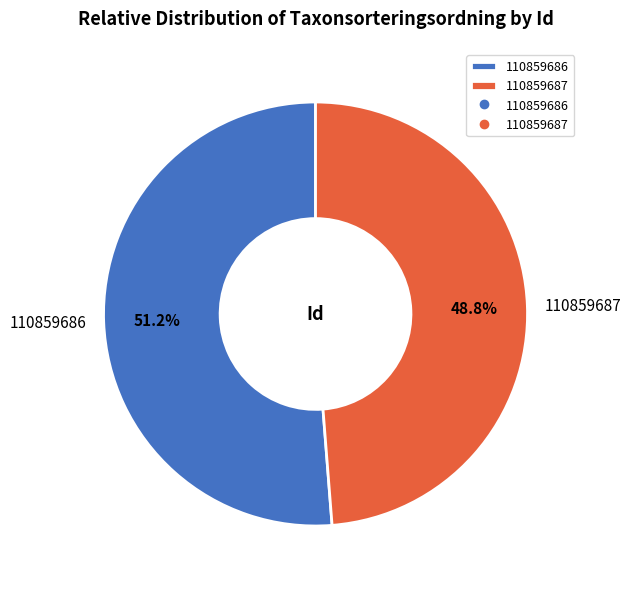

Which category has the biggest portion of the pie?

110859686